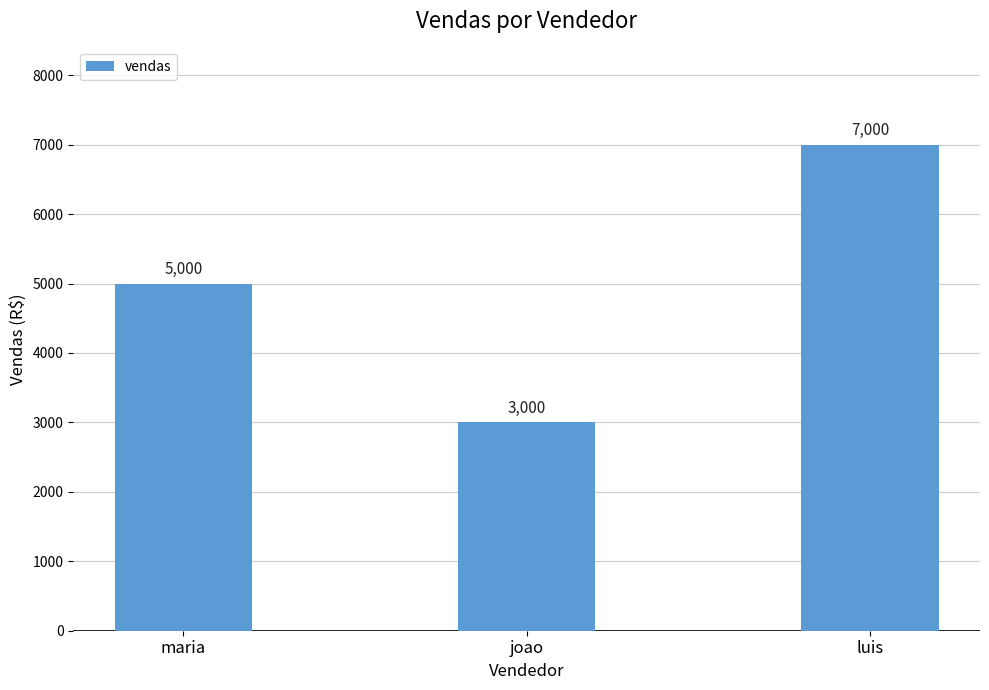

Reading left to right, list all the values displayed in this chart.

maria=5000	joao=3000	luis=7000